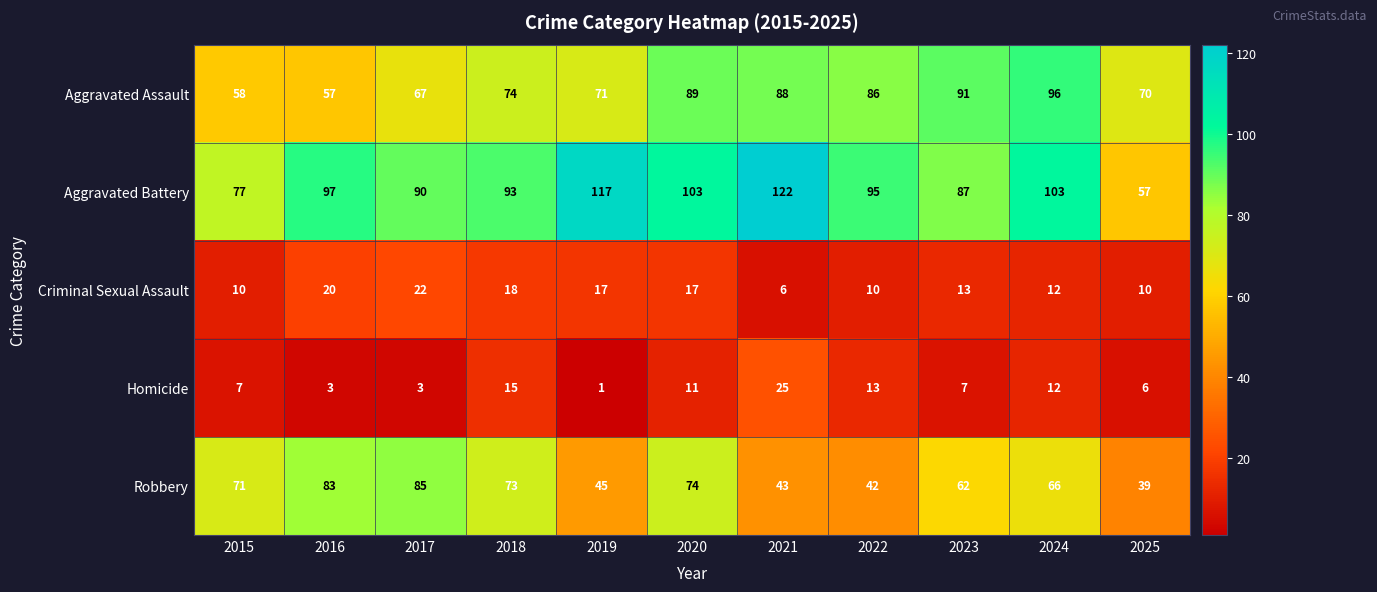

Which series has the largest total across all categories?

Aggravated Battery